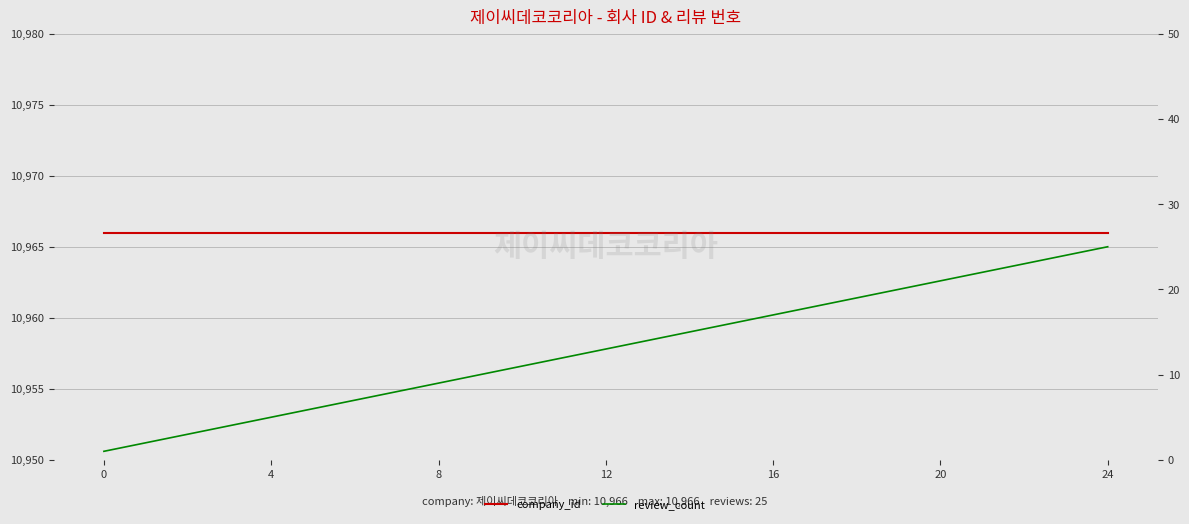

What is the value of the company_id point at the 5th from the left?

10966